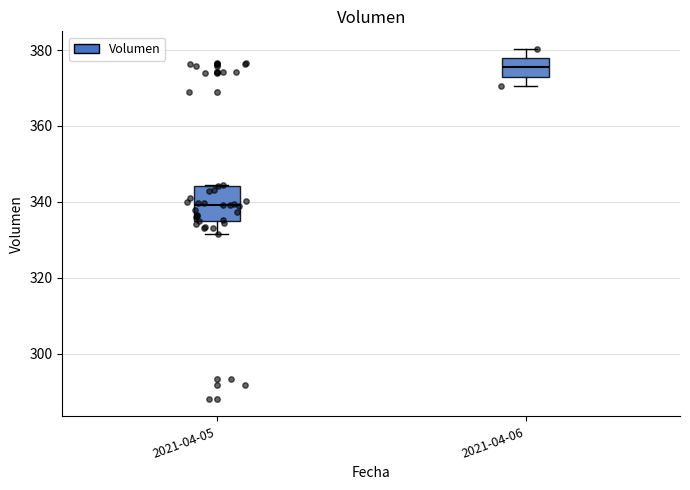

Reading left to right, read every box against the y-axis: the position of its median line, the range the box covers, and the ends of its whiskers. The values are not printed on the chart, so give them approximately, as read against the axis.

2021-04-05: median 340, box 334 to 344, whiskers 332 to 344
2021-04-06: median 376, box 374 to 378, whiskers 370 to 380